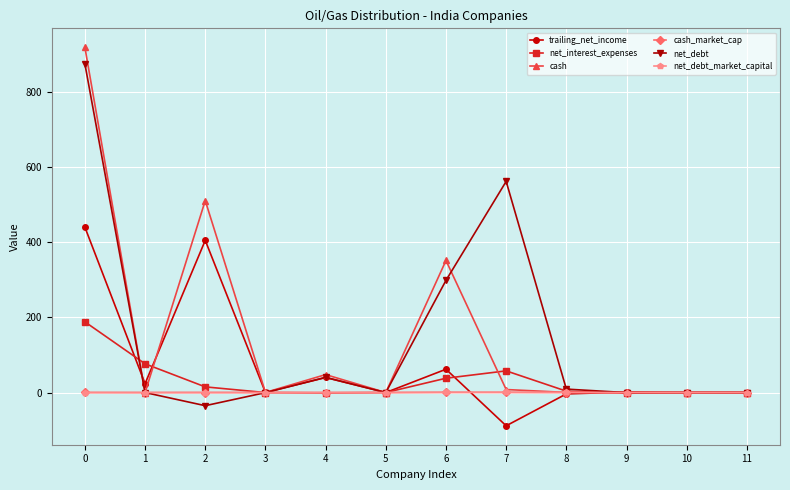

What is the maximum value shown in the chart?

920.1